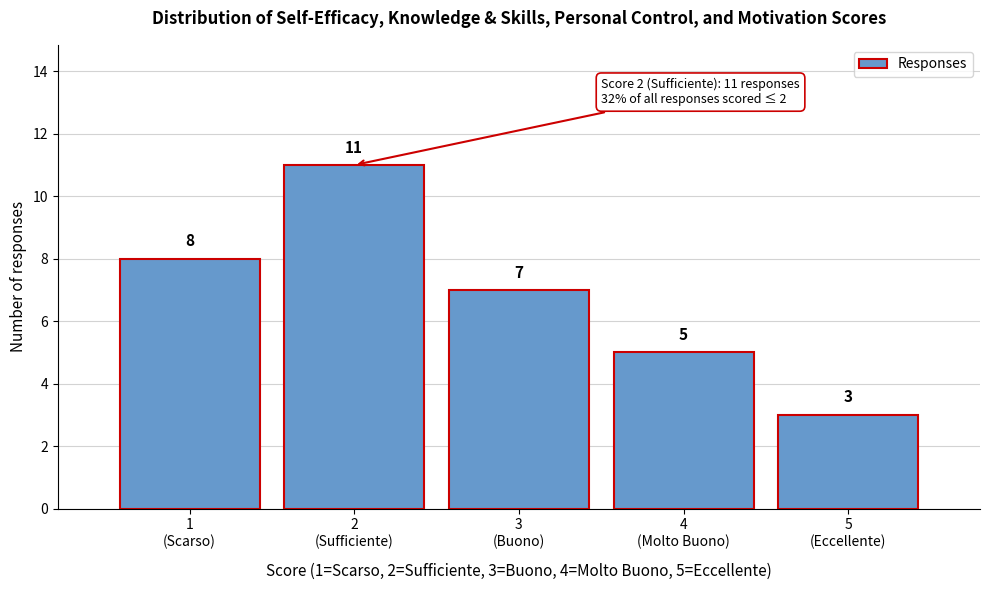

Reading right to left, list all the values displayed in this chart.

3	5	7	11	8